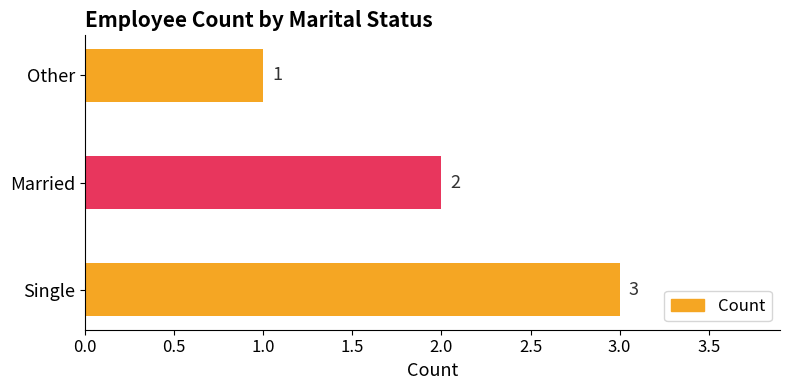

How many bars are there in total?

3